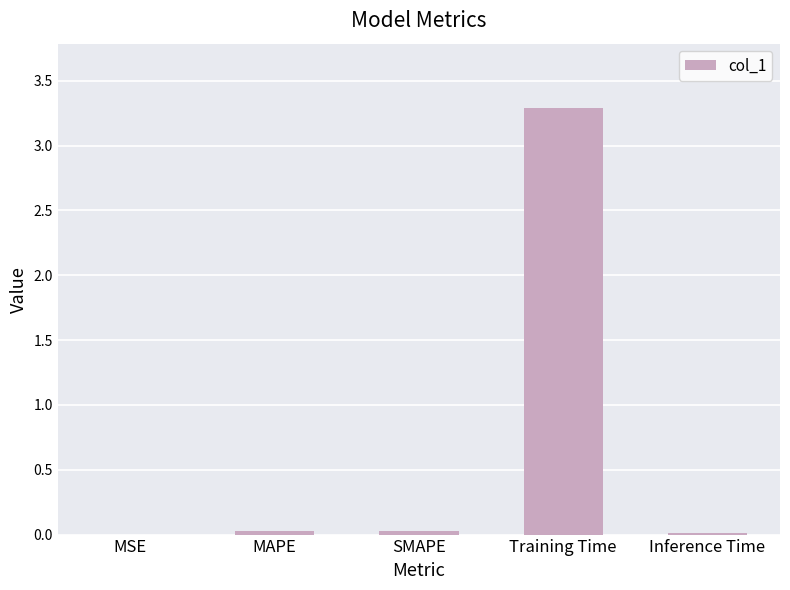

Between MAPE and Training Time, which is larger?

Training Time